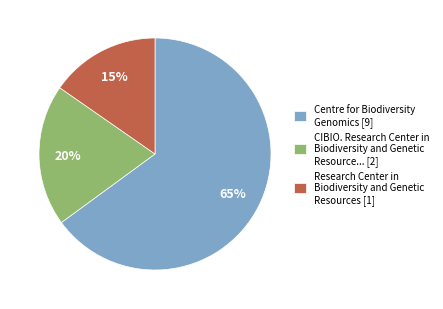

What is the smallest slice in the pie chart?

Research Center in Biodiversity and Genetic Resources [1]